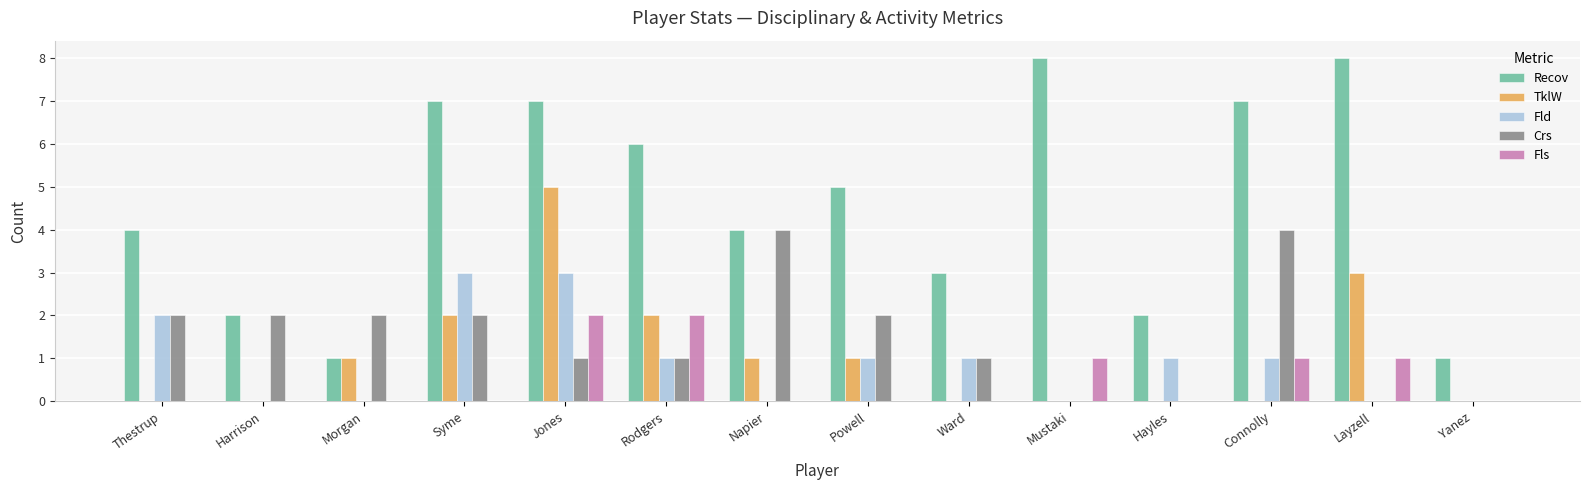

Which series has the largest total across all categories?

Recov